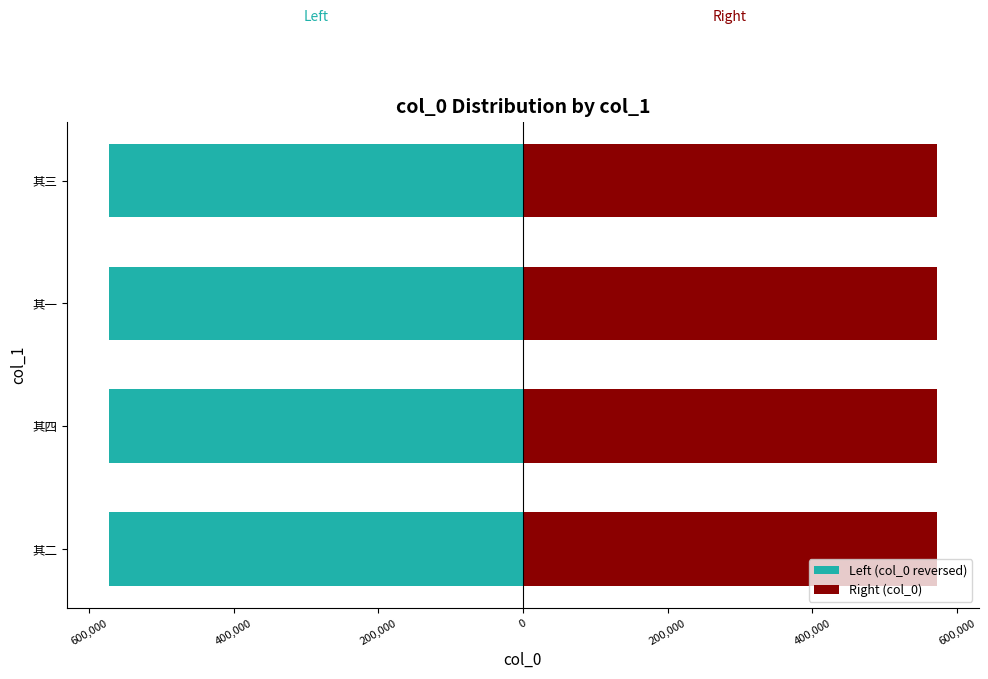

What is the average value of the Right (col_0) series?

572550